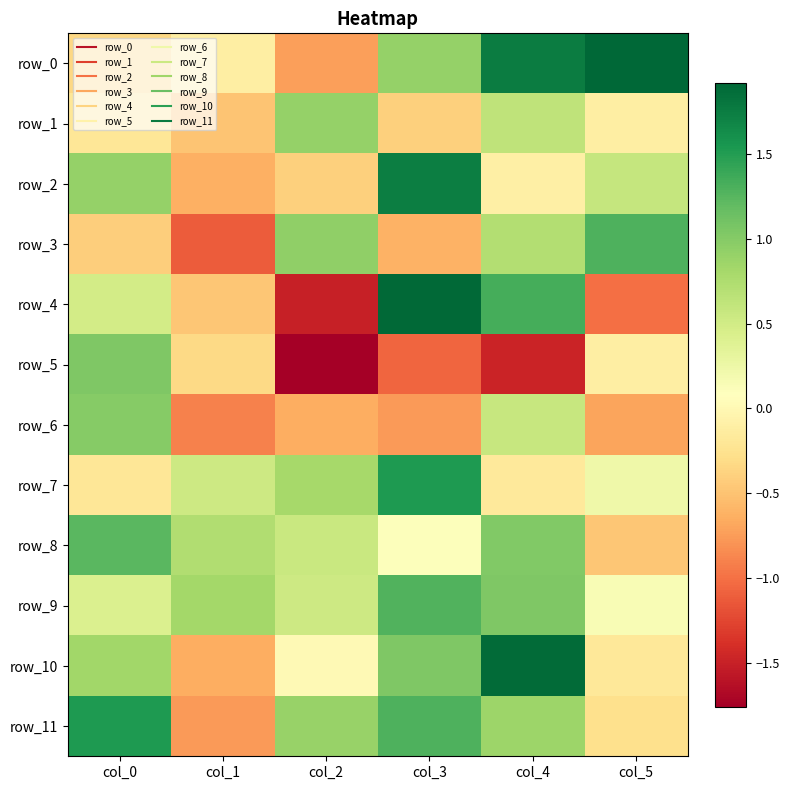

Which series has the largest total across all categories?

row_9